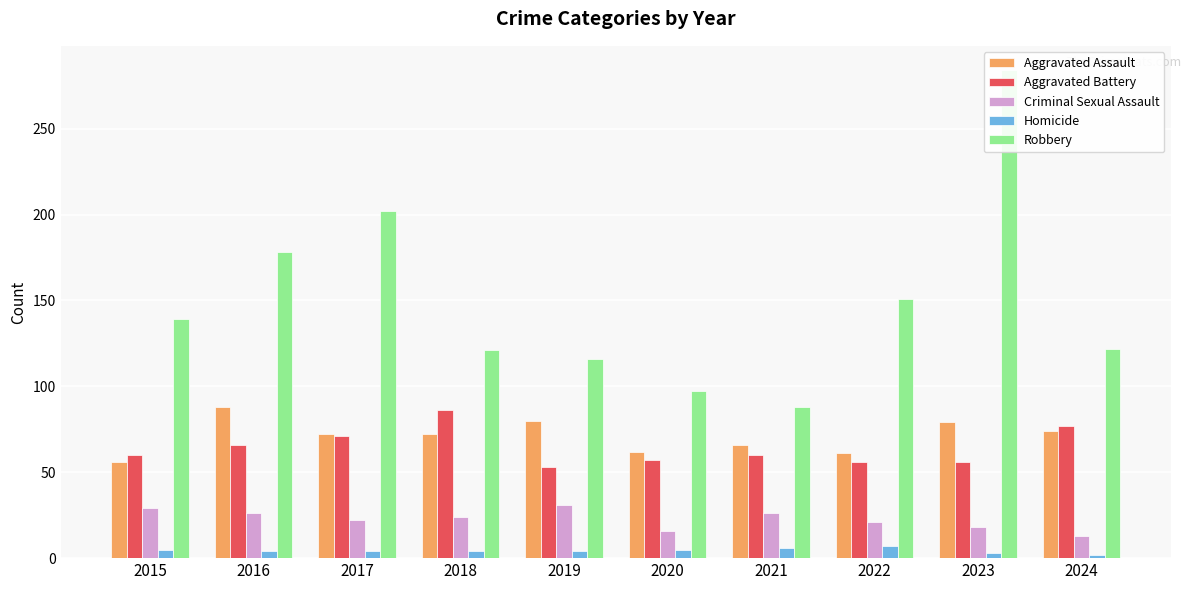

The Aggravated Battery series shows 118 at 2016. True or false?

False